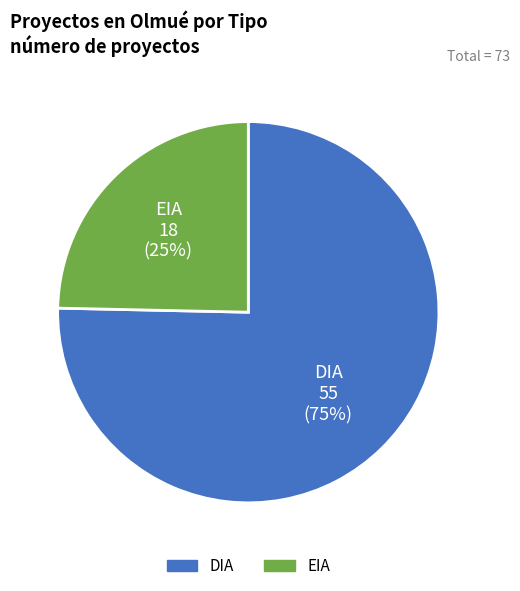

Does DIA account for over 50% of the chart?

Yes